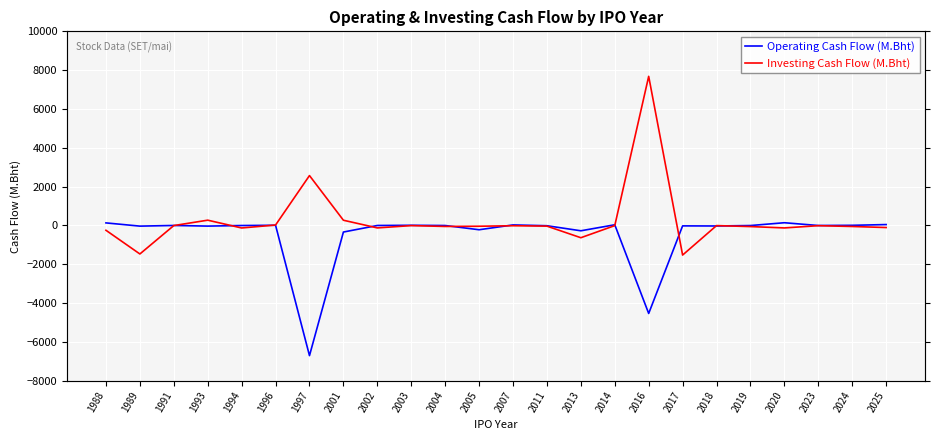

At how many categories does at least one series exceed 4122?

1